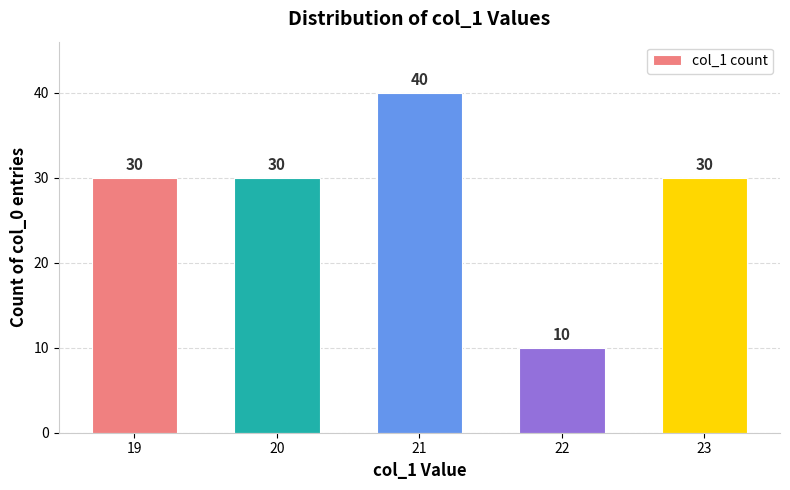

Does the chart contain stacked bars?

No